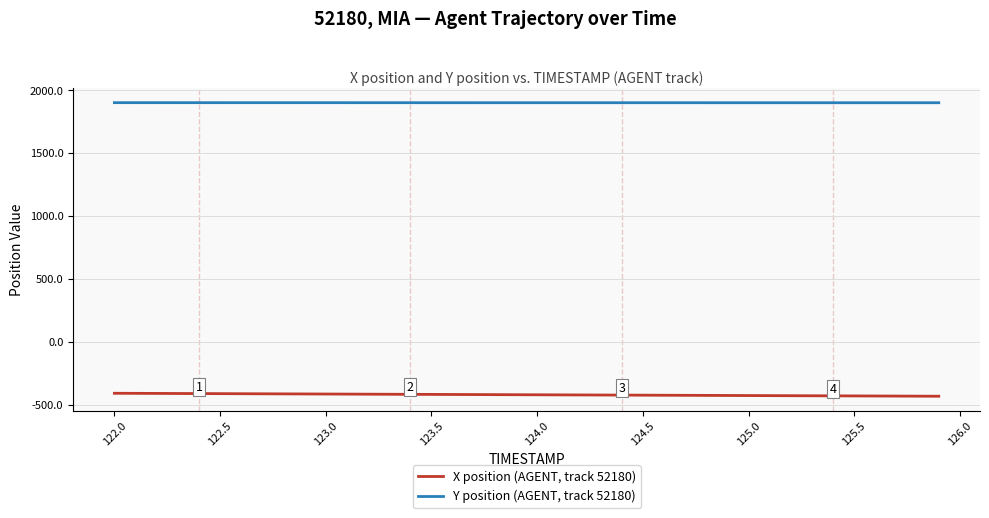

What is the maximum value shown in the chart?

1899.7